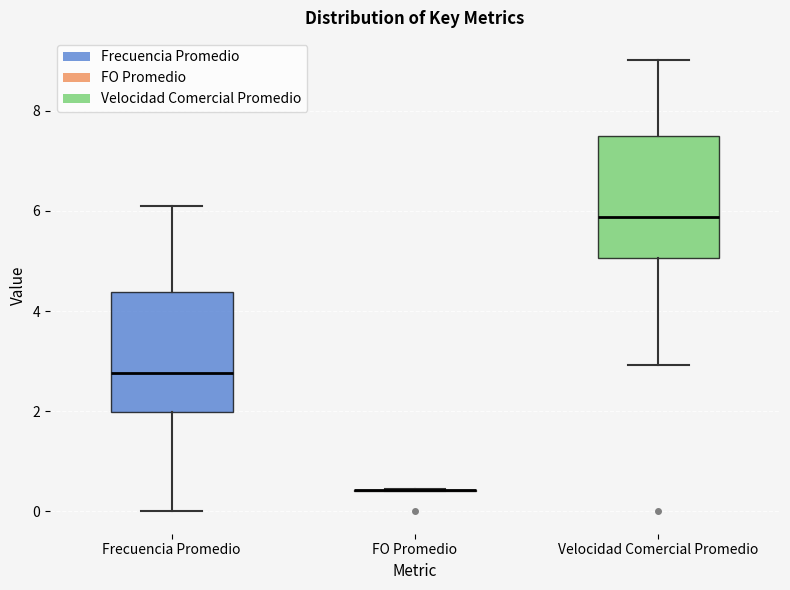

Reading left to right, read every box against the y-axis: the position of its median line, the range the box covers, and the ends of its whiskers. The values are not printed on the chart, so give them approximately, as read against the axis.

Frecuencia Promedio: median 2.8, box 2.0 to 4.4, whiskers 0.0 to 6.0
FO Promedio: box collapsed to a line at 0.4, whiskers 0.4 to 0.4
Velocidad Comercial Promedio: median 5.8, box 5.0 to 7.4, whiskers 3.0 to 9.0